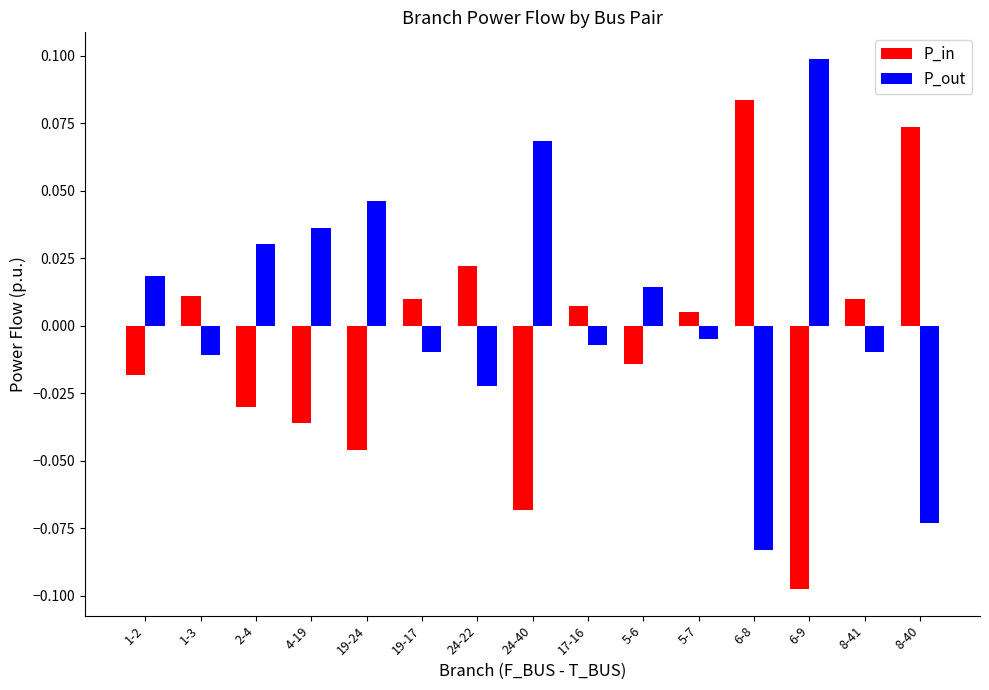

Is the value of P_out at 5-7 greater than the value of P_in at 8-40?

No